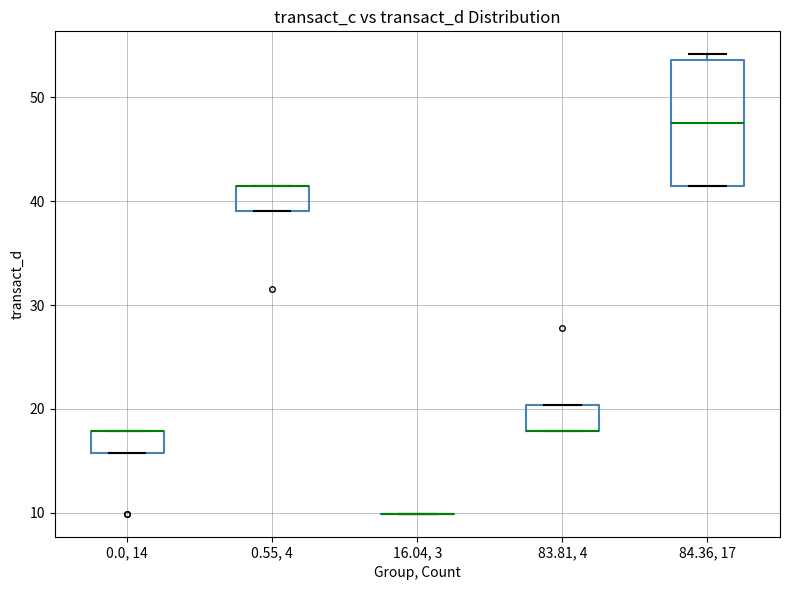

Reading left to right, read every box against the y-axis: the position of its median line, the range the box covers, and the ends of its whiskers. The values are not printed on the chart, so give them approximately, as read against the axis.

0.0, 14: median 18 (drawn on the box's upper edge), box 16 to 18, whiskers 16 to 18
0.55, 4: median 41 (drawn on the box's upper edge), box 39 to 41, whiskers 39 to 41
16.04, 3: box collapsed to a line at 10, whiskers 10 to 10
83.81, 4: median 18 (drawn on the box's lower edge), box 18 to 20, whiskers 18 to 20
84.36, 17: median 47, box 41 to 54, whiskers 41 to 54 (just above the box's upper edge)